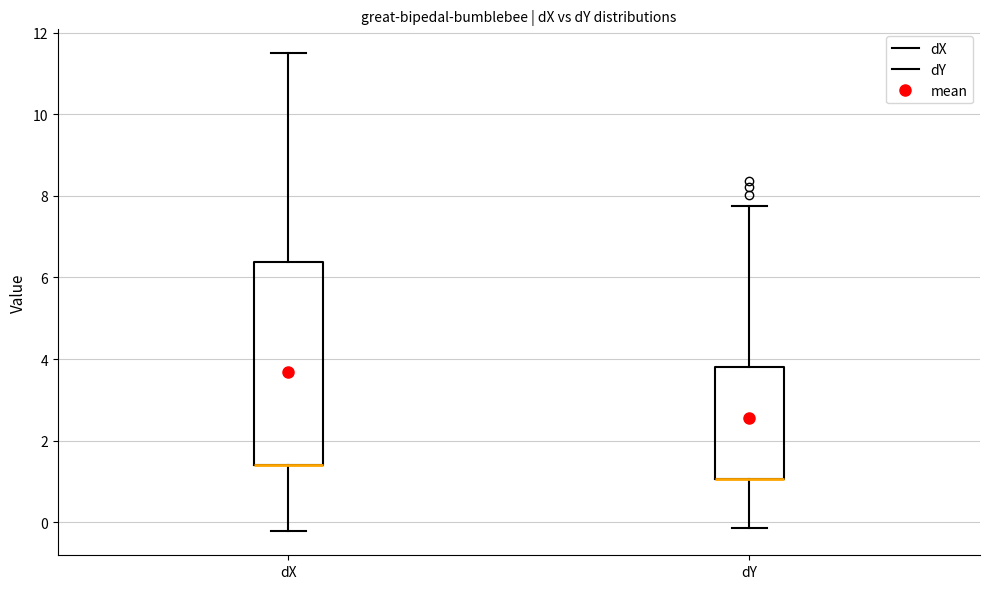

Where is the upper edge of the box for dX on the y-axis? The values are not printed on the chart, so give them approximately, as read against the axis.

6.4